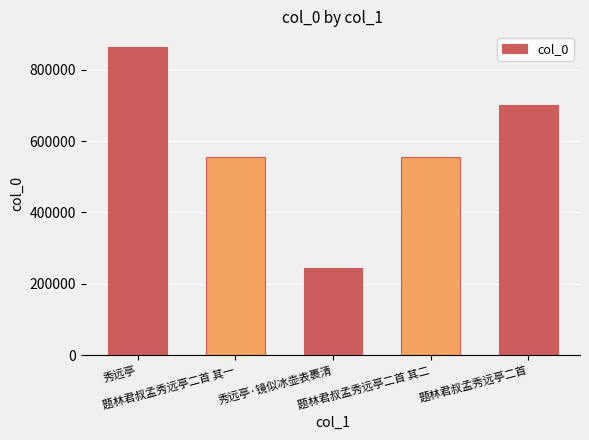

True or false: the data shows 353146 at 题林君叔孟秀远亭二首.

False